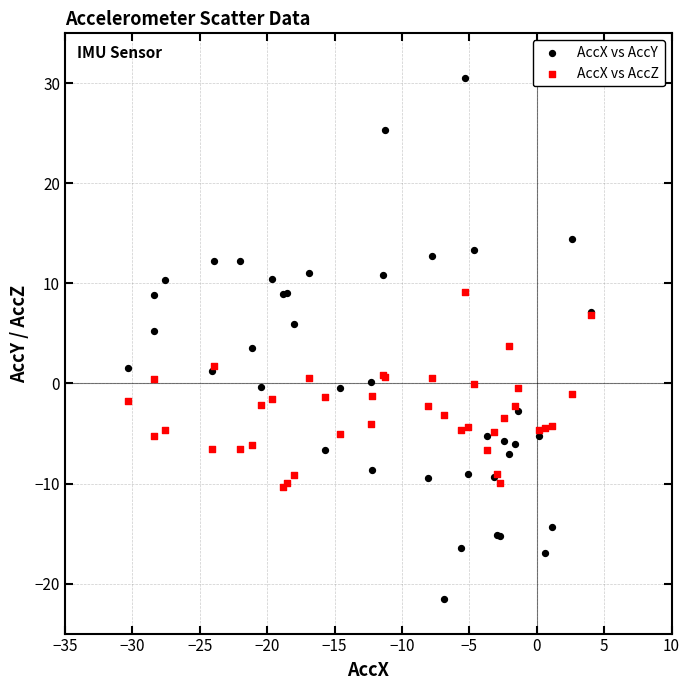

Which series has the largest Y range (max minus min)?

AccX vs AccY